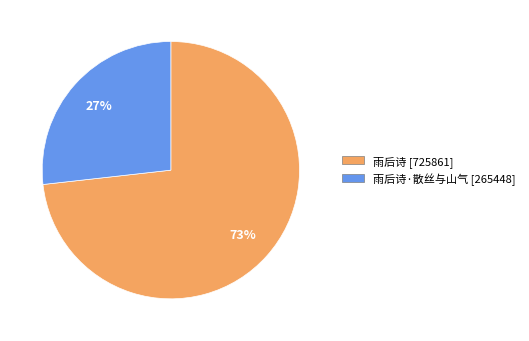

Count the number of slices in the pie.

2